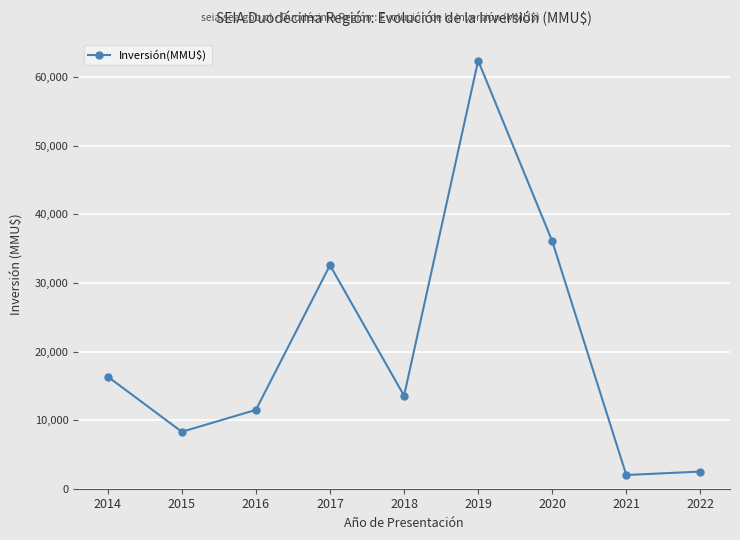

The value at 2019 is 62438. True or false?

True